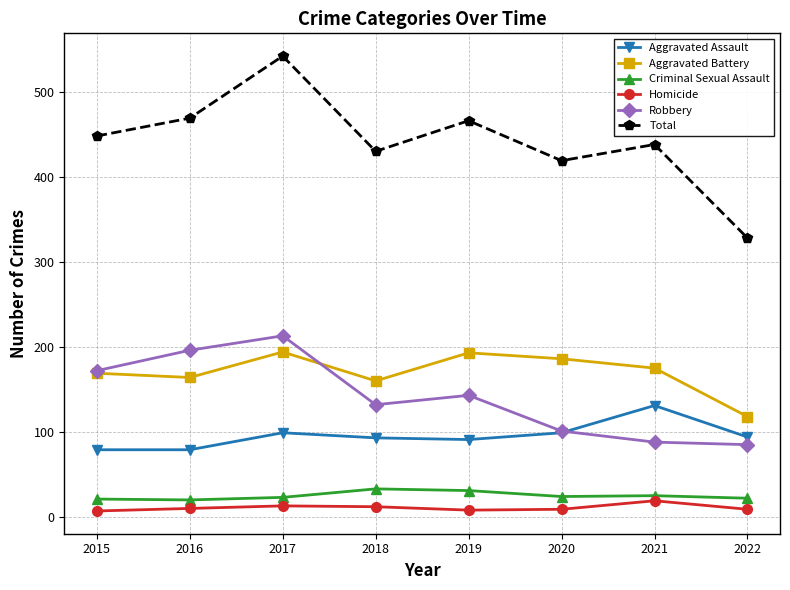

At which label does Robbery first exceed 143?

2015